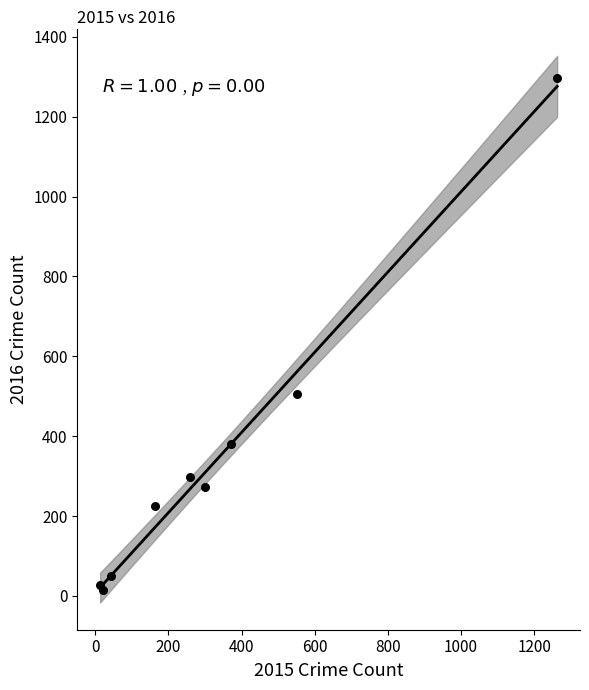

What Y value in the scatter plot is closest to 655?

505